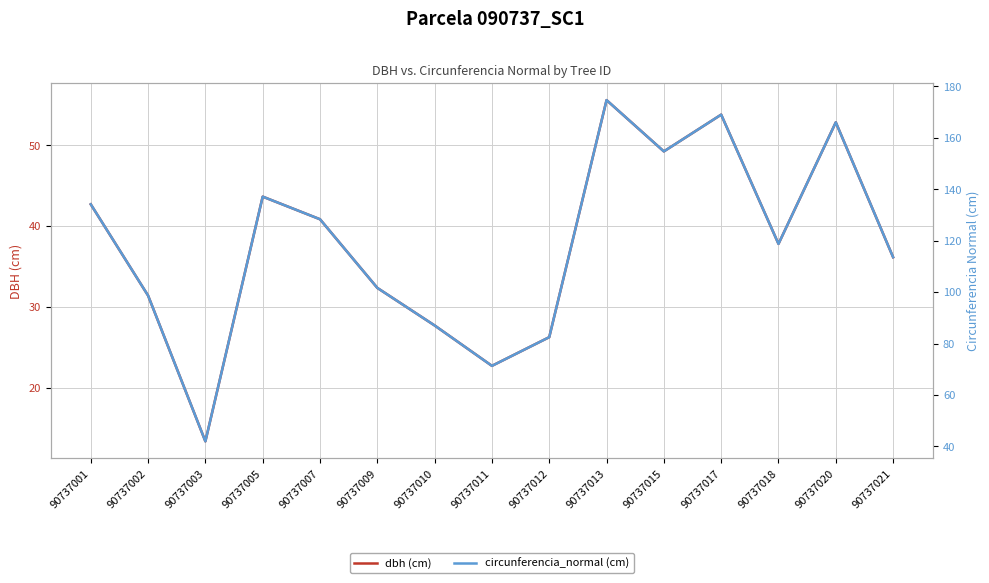

Where does the dbh (cm) series first go above 37?

90737001